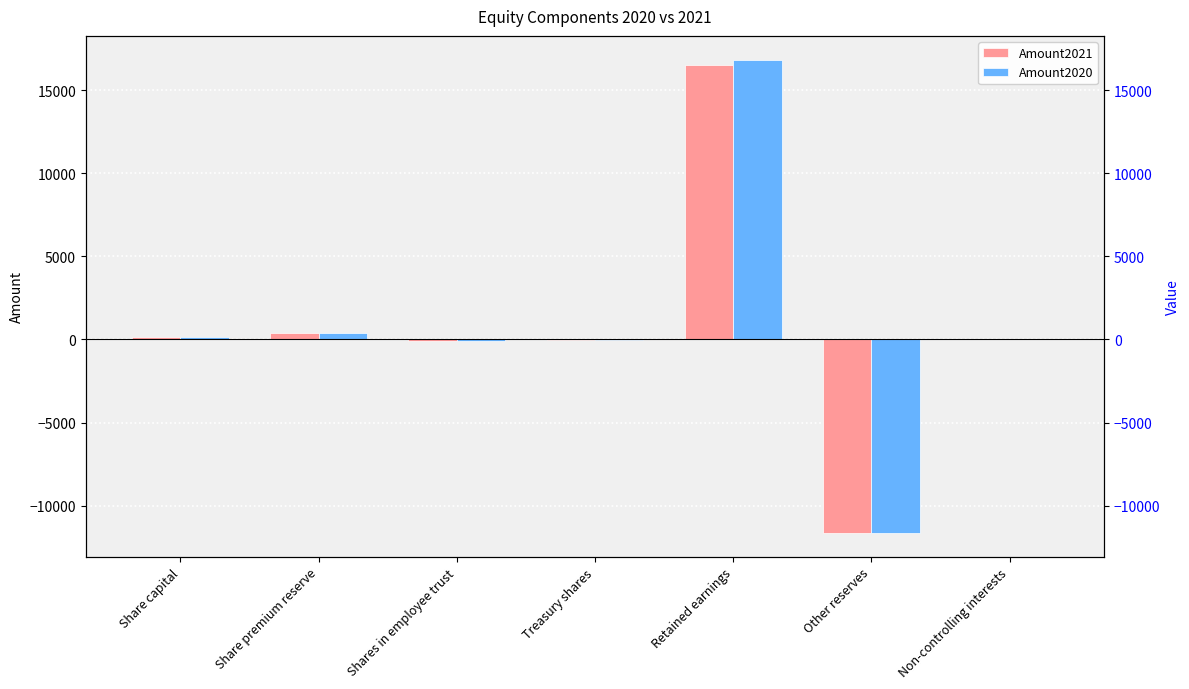

What is the value of the Amount2020 bar at the 4th from the left?

-1